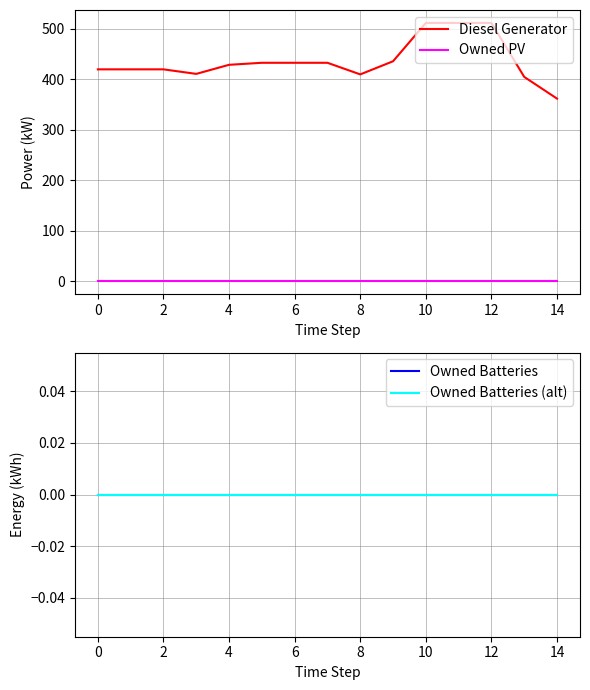

Reading left to right, extract all data points from this chart.

Diesel Generator: 420	420	420	411	429	433	433	433	410	436	512	512	512	405	362
Owned PV: 0	0	0	0	0	0	0	0	0	0	0	0	0	0	0
Owned Batteries: 0	0	0	0	0	0	0	0	0	0	0	0	0	0	0
Owned Batteries (alt): 0	0	0	0	0	0	0	0	0	0	0	0	0	0	0